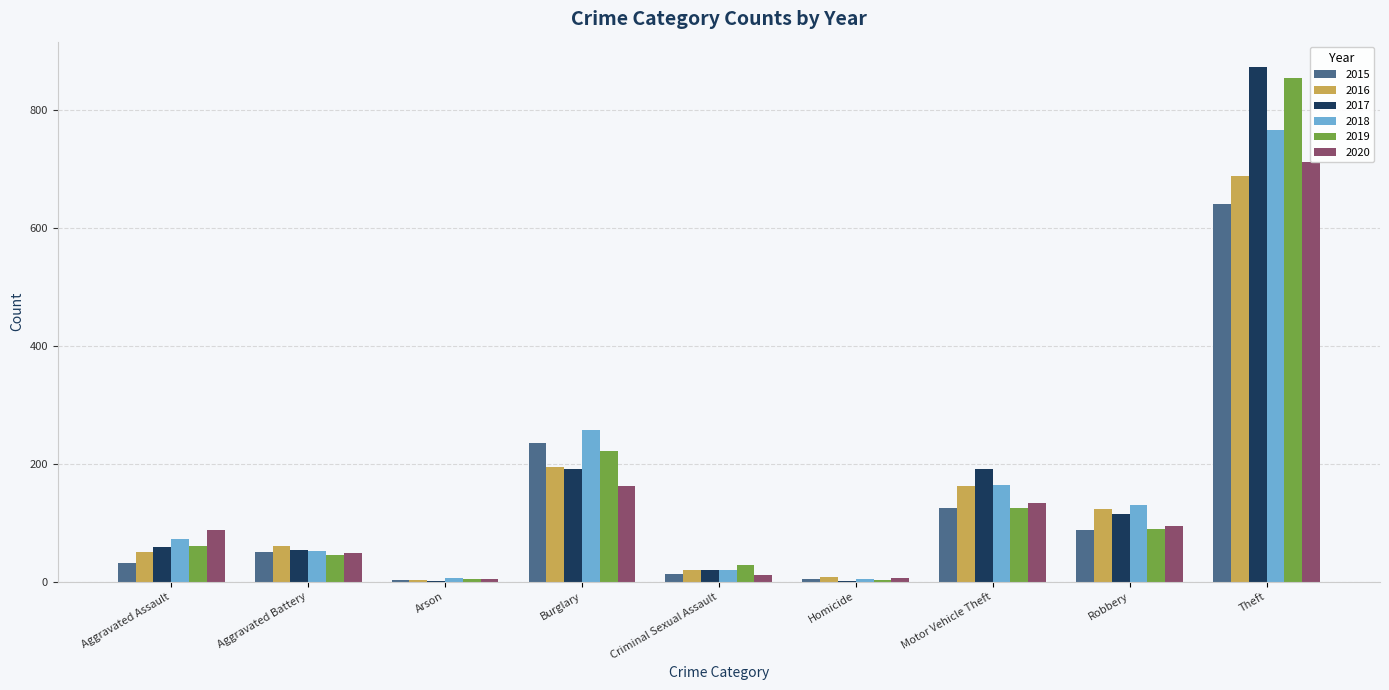

What is the smallest value displayed?

1